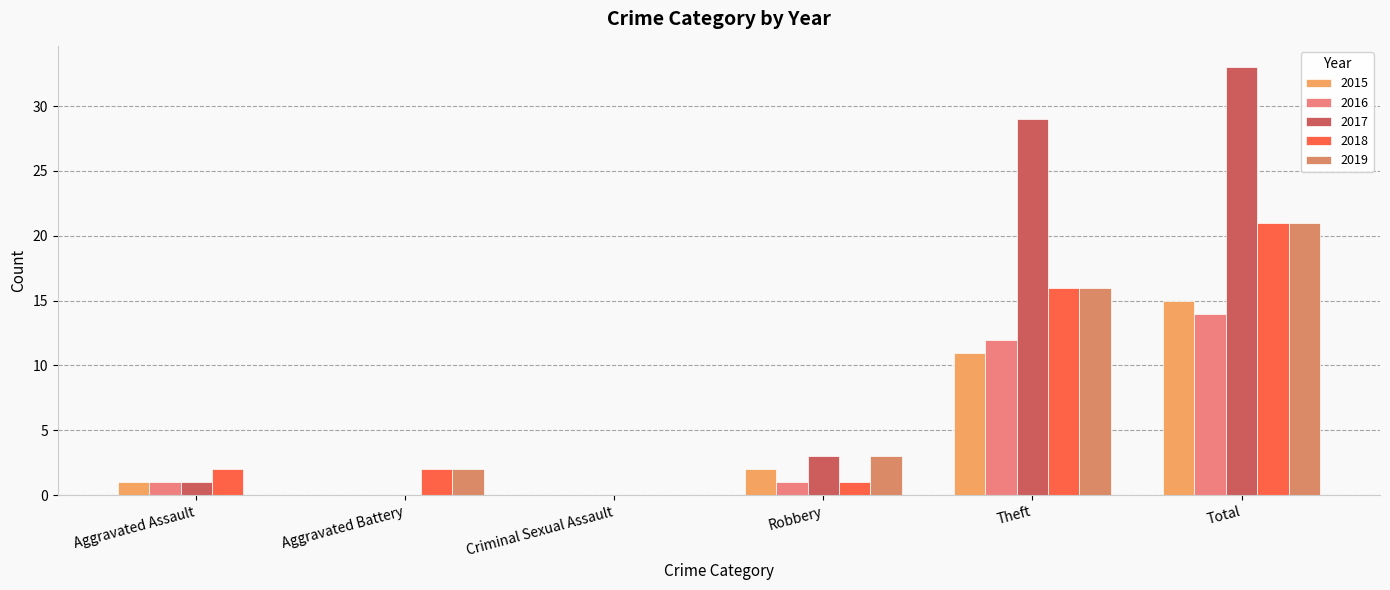

What is the average value of the 2016 series?

5